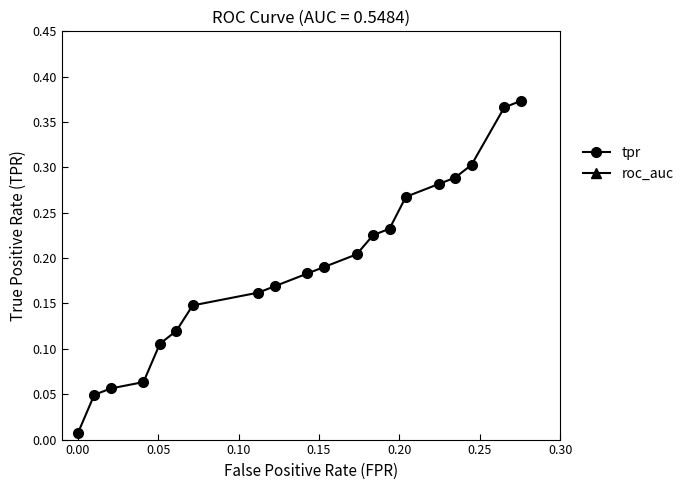

List the series in order of their overall mean, lowest first.

tpr, roc_auc